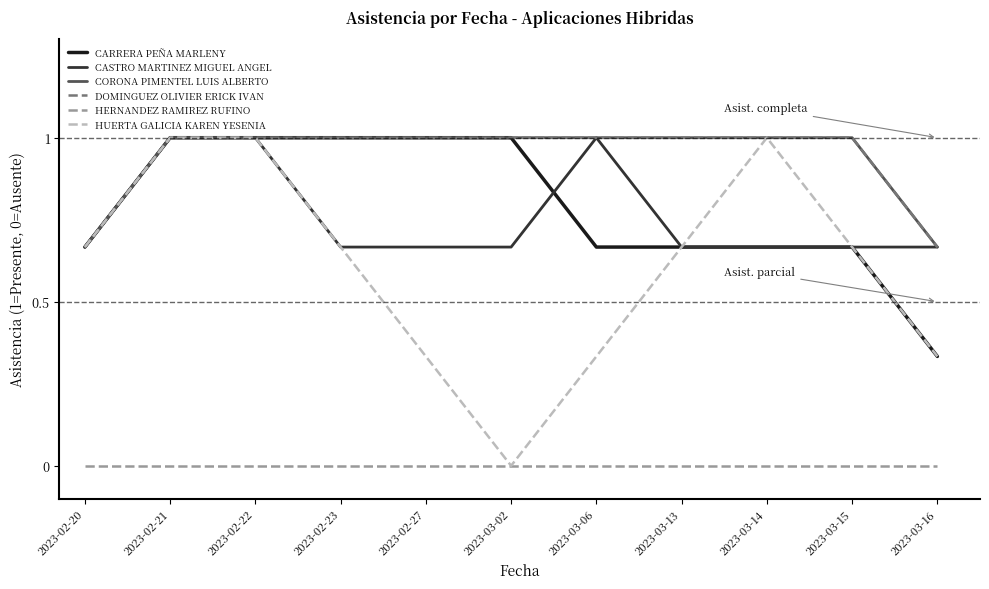

Reading right to left, transcribe all the data shown in this chart.

CARRERA PEÑA MARLENY: 2023-03-16=0.3	2023-03-15=0.7	2023-03-14=0.7	2023-03-13=0.7	2023-03-06=0.7	2023-03-02=1.0	2023-02-27=1.0	2023-02-23=1.0	2023-02-22=1.0	2023-02-21=1.0	2023-02-20=0.7
CASTRO MARTINEZ MIGUEL ANGEL: 2023-03-16=0.7	2023-03-15=0.7	2023-03-14=0.7	2023-03-13=0.7	2023-03-06=1.0	2023-03-02=0.7	2023-02-27=0.7	2023-02-23=0.7	2023-02-22=1.0	2023-02-21=1.0	2023-02-20=0.7
CORONA PIMENTEL LUIS ALBERTO: 2023-03-16=0.7	2023-03-15=1.0	2023-03-14=1.0	2023-03-13=1.0	2023-03-06=1.0	2023-03-02=1.0	2023-02-27=1.0	2023-02-23=1.0	2023-02-22=1.0	2023-02-21=1.0	2023-02-20=0.7
DOMINGUEZ OLIVIER ERICK IVAN: 2023-03-16=0.7	2023-03-15=1.0	2023-03-14=1.0	2023-03-13=1.0	2023-03-06=1.0	2023-03-02=1.0	2023-02-27=1.0	2023-02-23=1.0	2023-02-22=1.0	2023-02-21=1.0	2023-02-20=0.7
HERNANDEZ RAMIREZ RUFINO: 2023-03-16=0.0	2023-03-15=0.0	2023-03-14=0.0	2023-03-13=0.0	2023-03-06=0.0	2023-03-02=0.0	2023-02-27=0.0	2023-02-23=0.0	2023-02-22=0.0	2023-02-21=0.0	2023-02-20=0.0
HUERTA GALICIA KAREN YESENIA: 2023-03-16=0.3	2023-03-15=0.7	2023-03-14=1.0	2023-03-13=0.7	2023-03-06=0.3	2023-03-02=0.0	2023-02-27=0.3	2023-02-23=0.7	2023-02-22=1.0	2023-02-21=1.0	2023-02-20=0.7